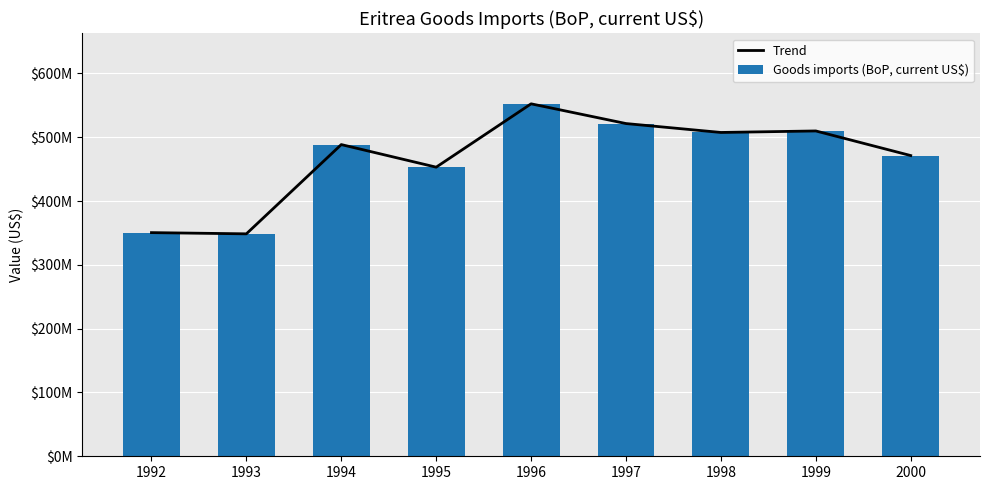

Is the value of Goods imports (BoP, current US$) at 1994 greater than the value of Trend at 1997?

No